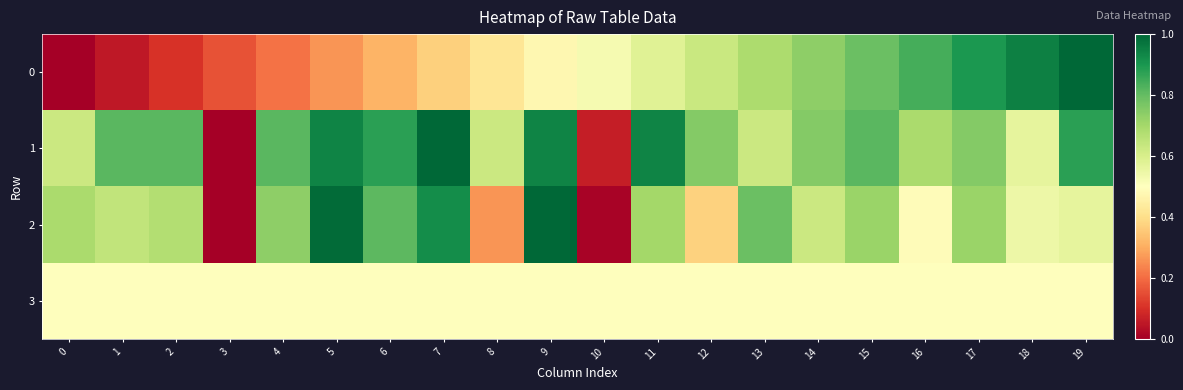

Between 8 and 11, which series saw the biggest shift?

2